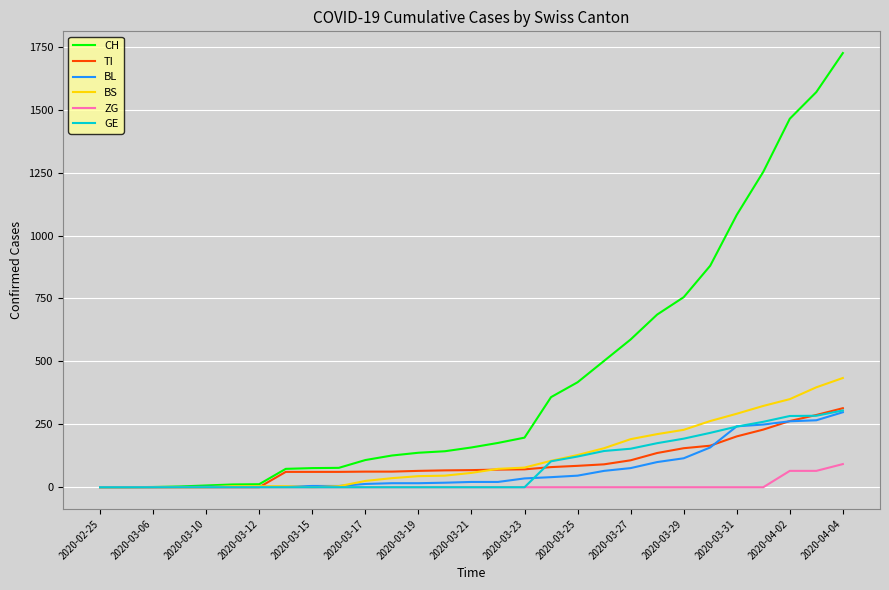

Which series has the widest spread of values?

CH